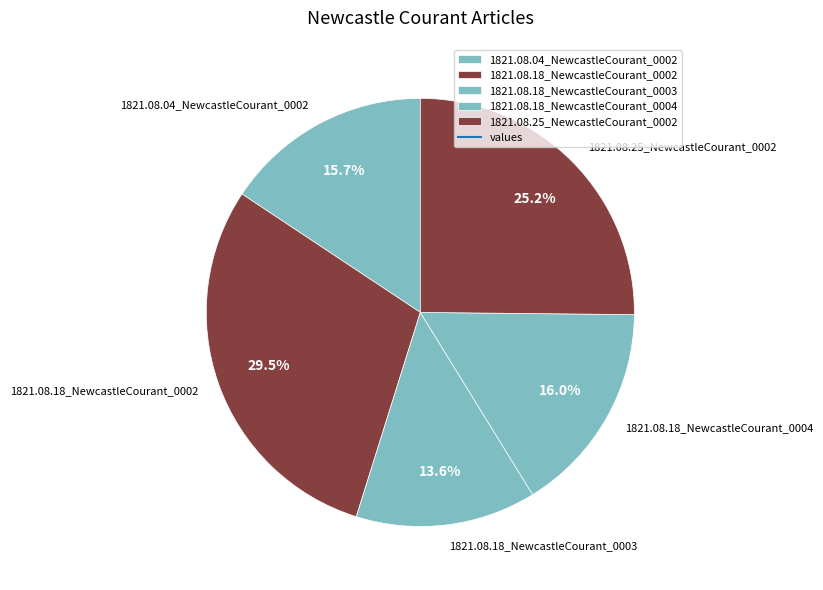

What is the largest slice in the pie chart?

1821.08.18_NewcastleCourant_0002